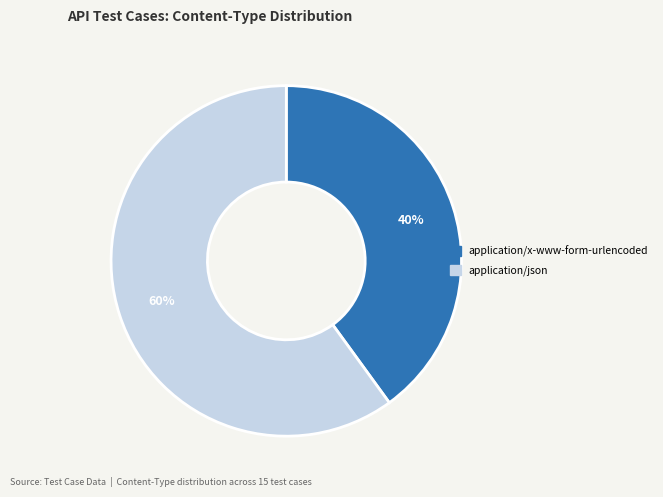

What is the ratio of the value at application/x-www-form-urlencoded to the value at application/json?

0.7